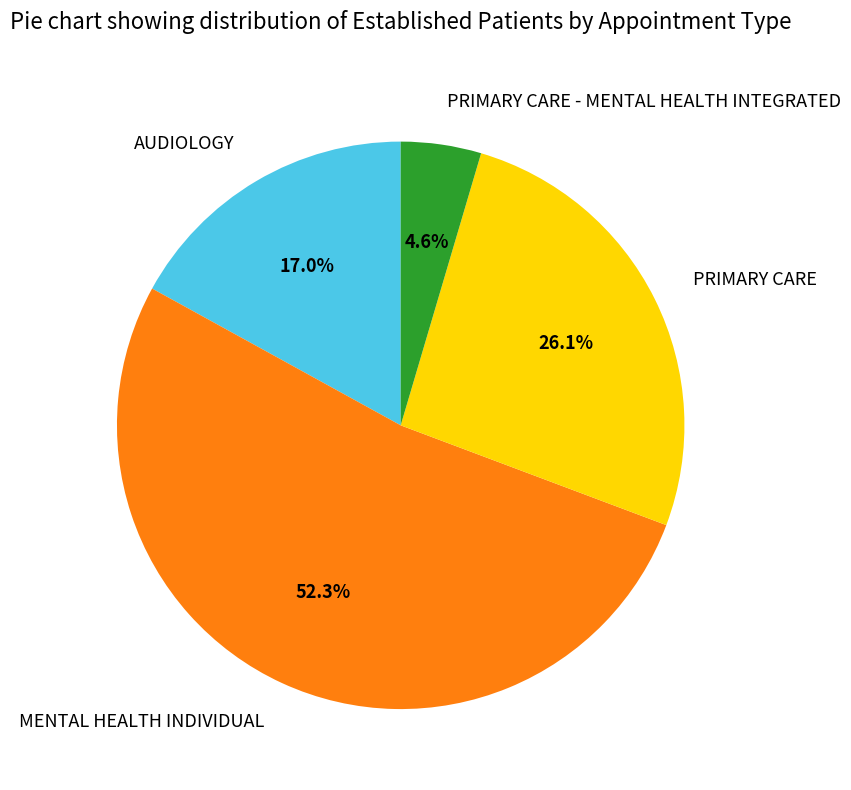

Rank the categories by value from lowest to highest.

PRIMARY CARE - MENTAL HEALTH INTEGRATED, AUDIOLOGY, PRIMARY CARE, MENTAL HEALTH INDIVIDUAL